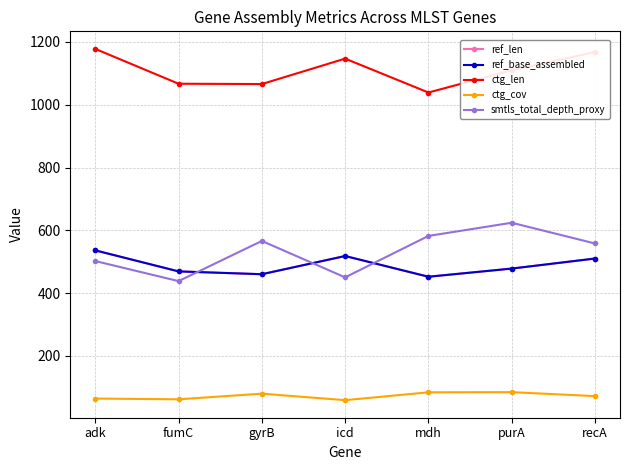

Is it true that ctg_cov equals 71.6 at recA?

True